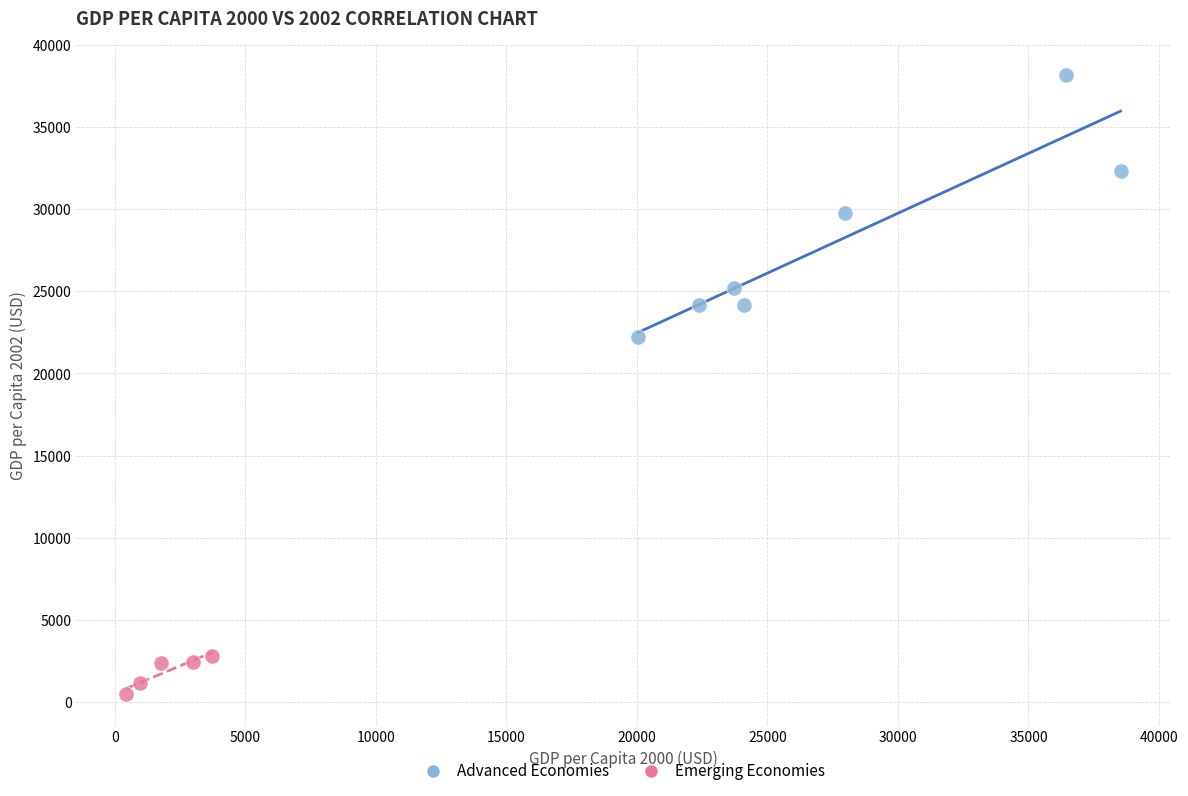

Which series reaches the minimum Y coordinate?

Emerging Economies